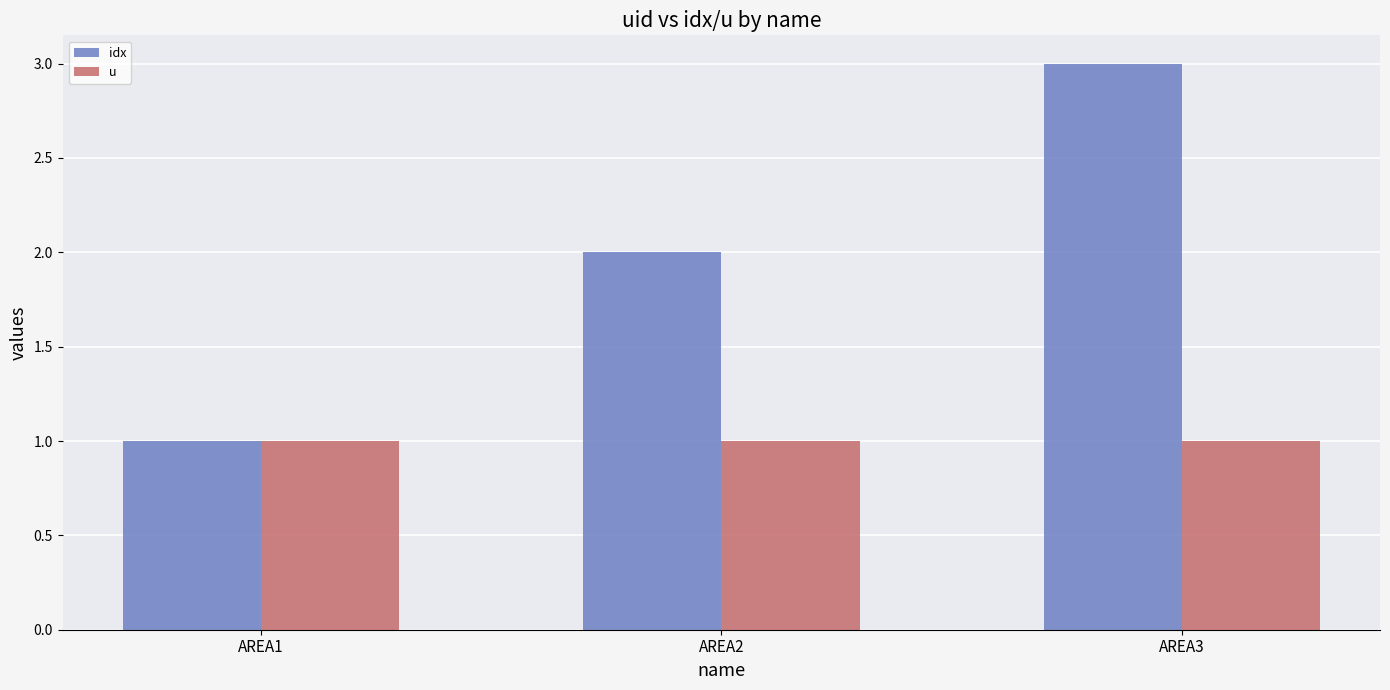

Read the u value at AREA3.

1